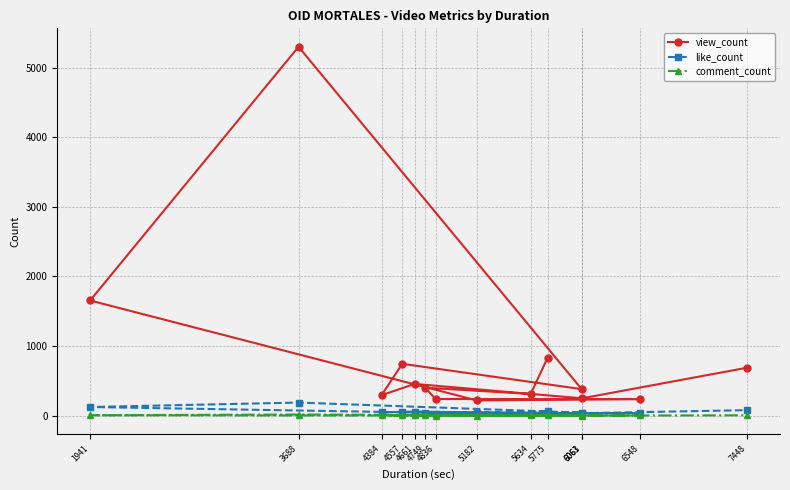

What is the greatest value displayed?

5301